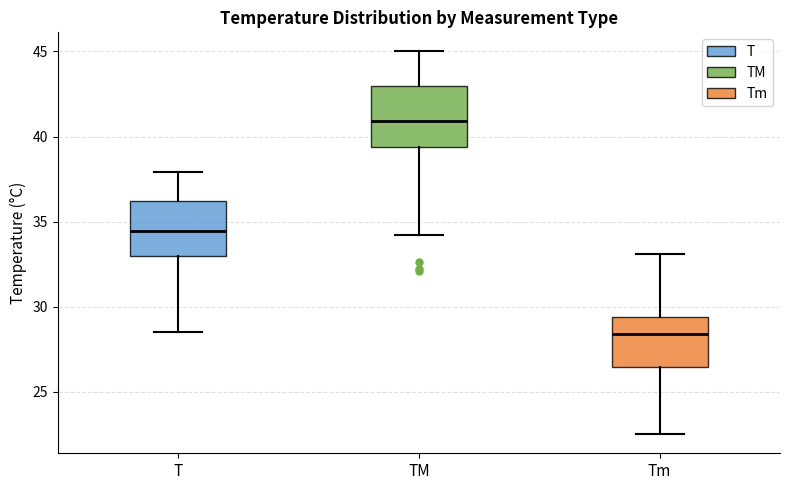

Which box has the lowest median line?

Tm